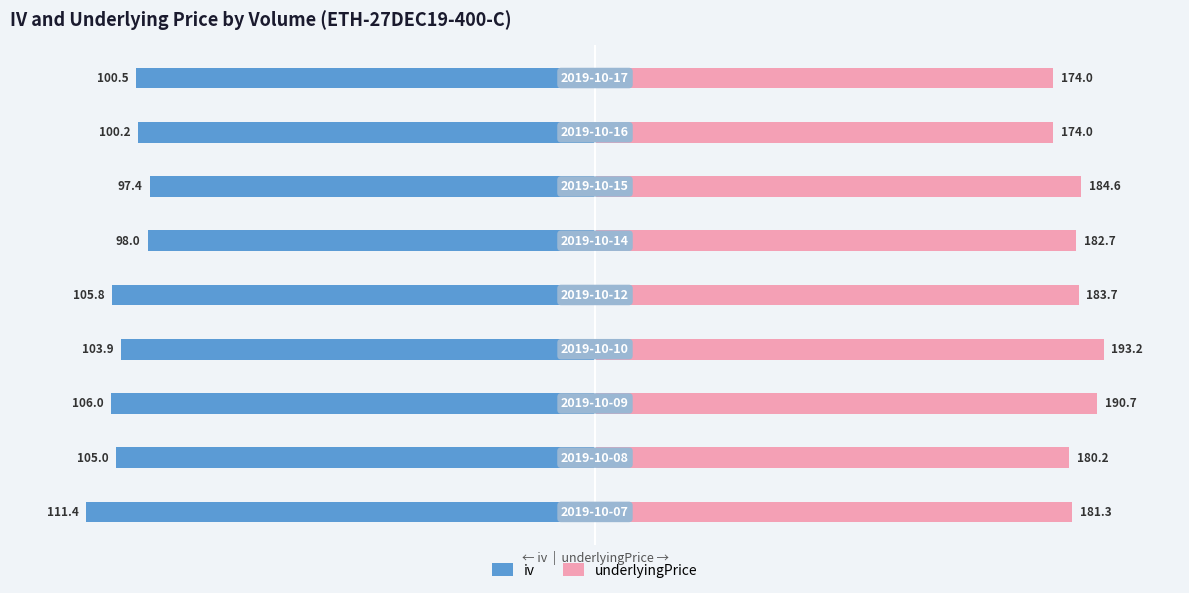

How many bars are there in each group?

2